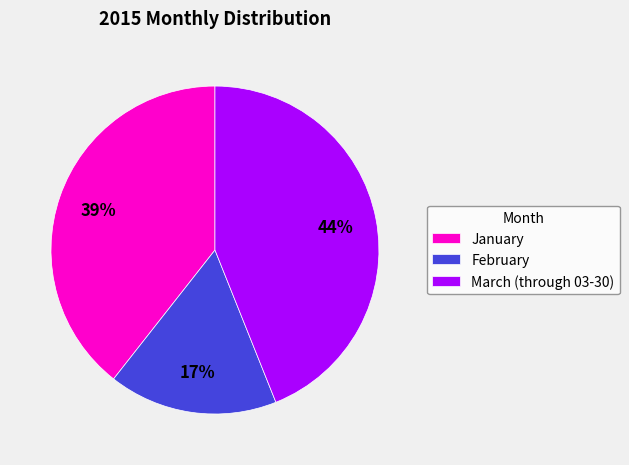

How many segments does this pie chart have?

3